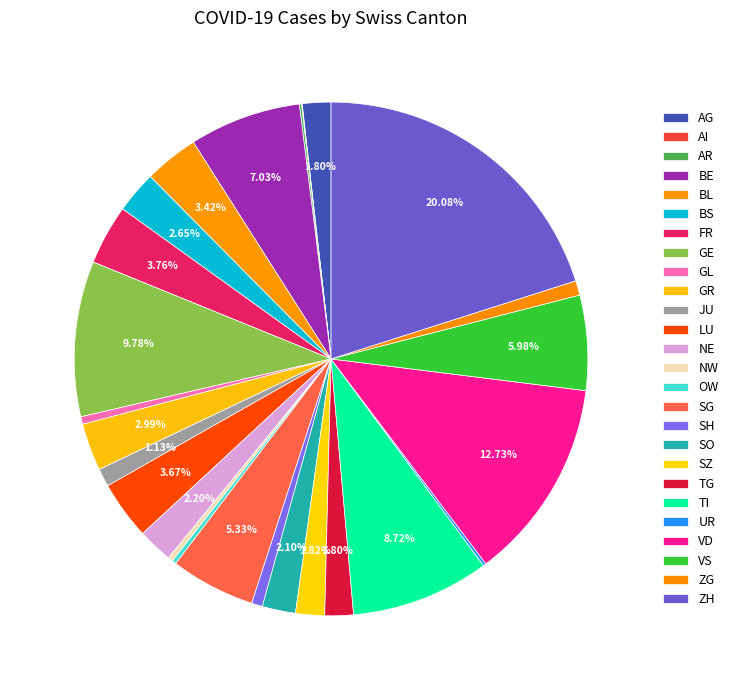

What percentage is the AG slice, to the nearest percent?

2%